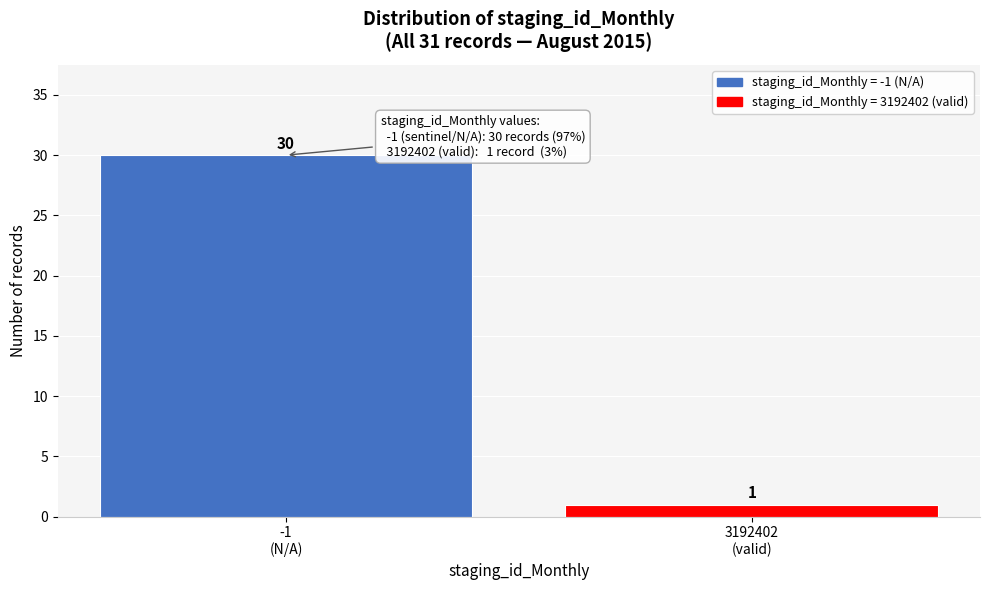

Reading left to right, what are all the values shown in this chart?

30	1